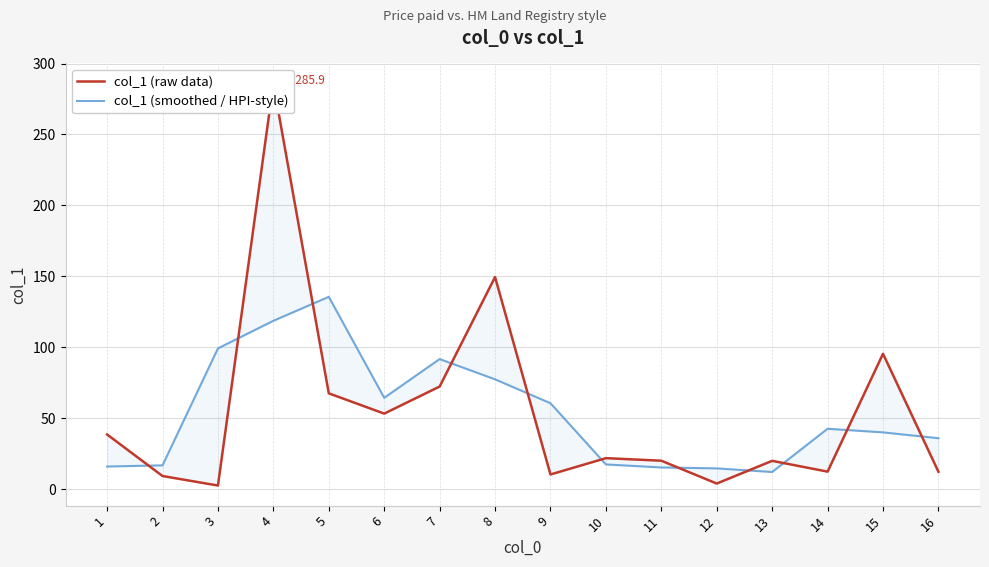

What are all the series names shown in the legend?

col_1 (raw data), col_1 (smoothed / HPI-style)